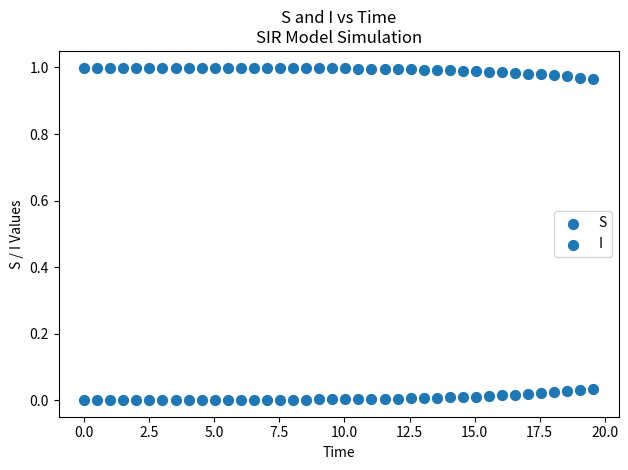

How many data points are displayed?

80